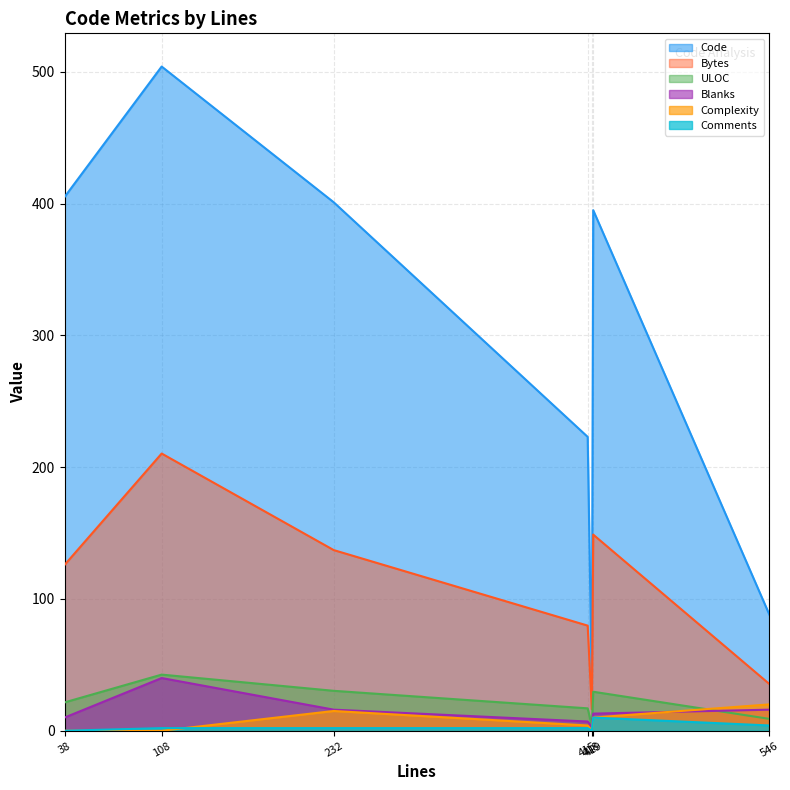

Between 415 and 418, which series saw the biggest shift?

Code